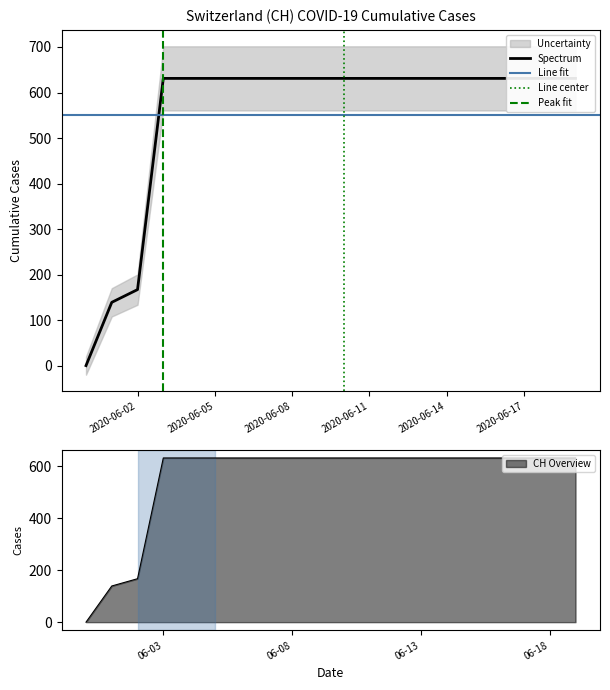

The chart shows a value of 231 at 2020-06-05. True or false?

False